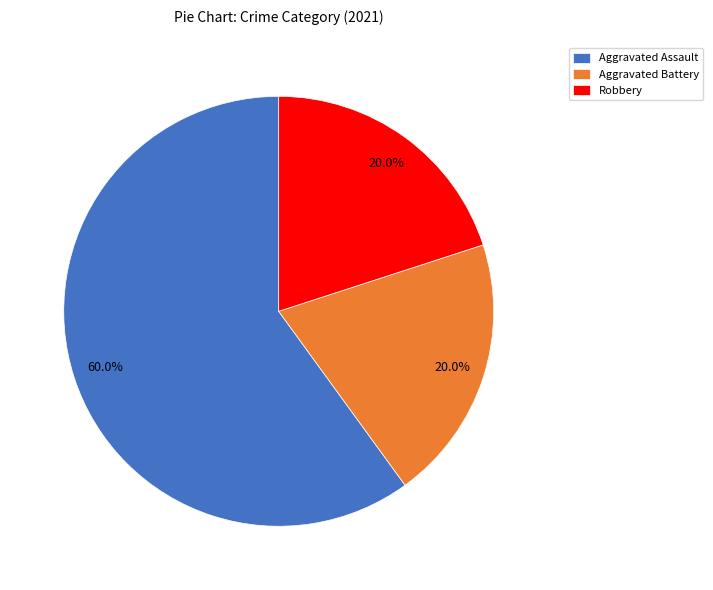

Is there any slice that represents more than half of the pie?

Yes